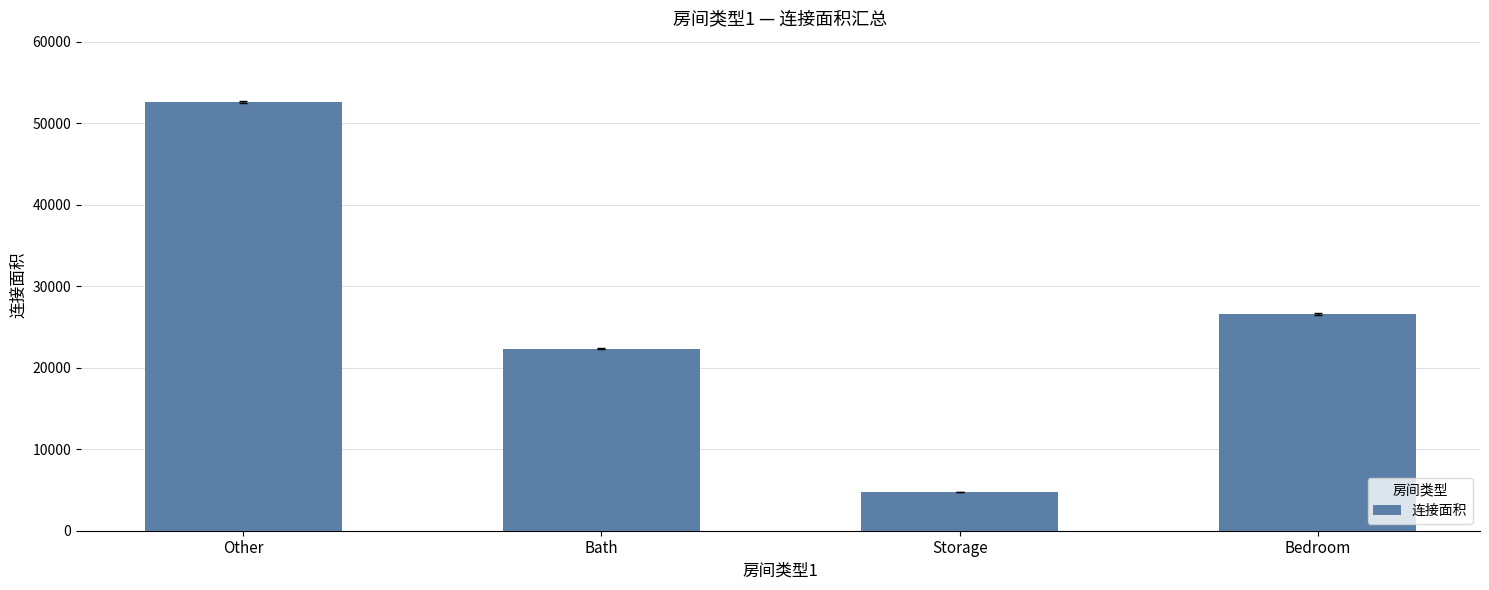

List the labels in order of value, smallest first.

Storage, Bath, Bedroom, Other